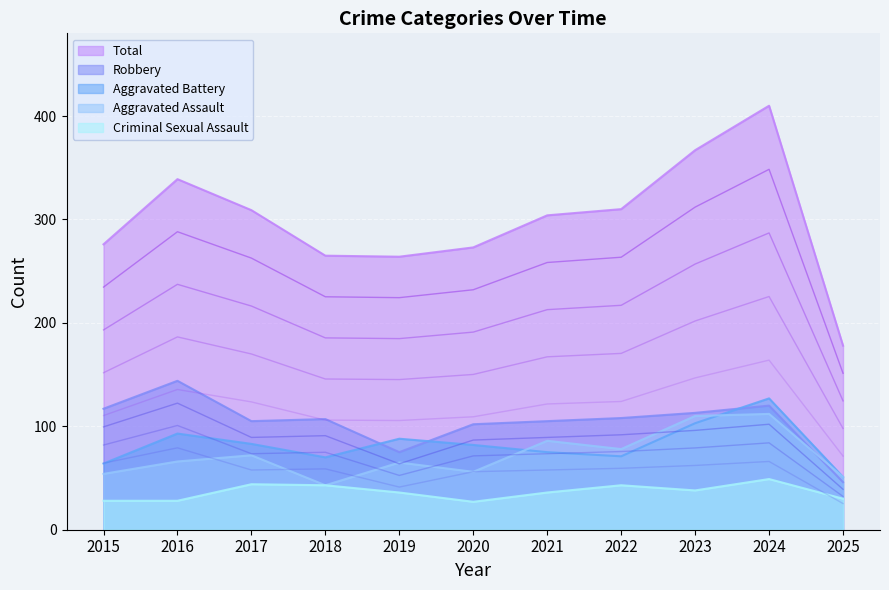

What are all the series names shown in the legend?

Aggravated Assault, Aggravated Battery, Criminal Sexual Assault, Robbery, Total